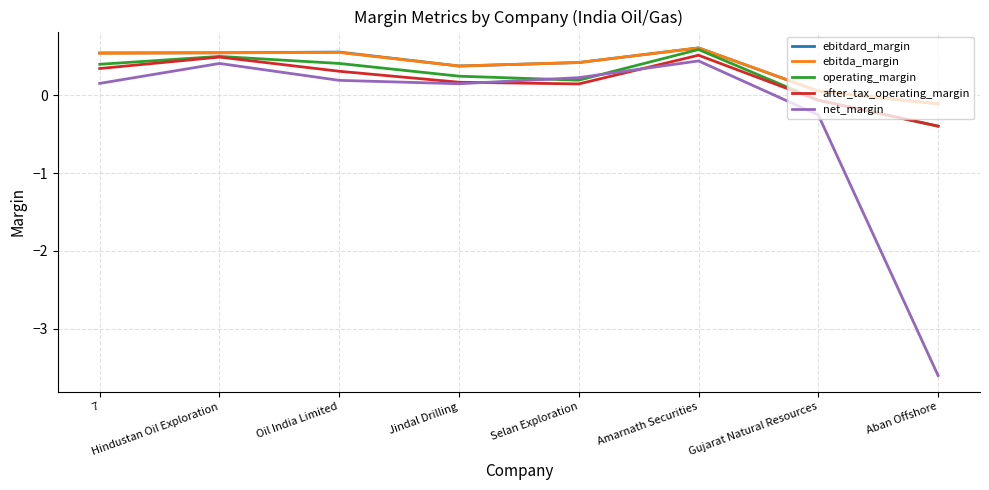

How many categories are shown in the chart?

8